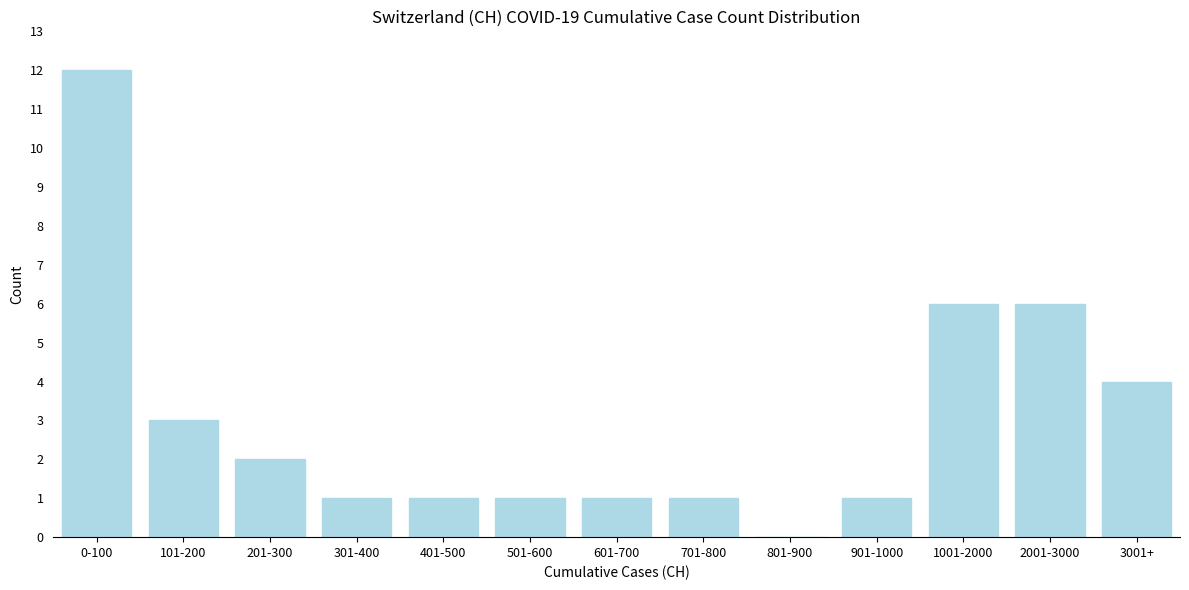

Reading right to left, extract all data points from this chart.

3001+=4	2001-3000=6	1001-2000=6	901-1000=1	801-900=0	701-800=1	601-700=1	501-600=1	401-500=1	301-400=1	201-300=2	101-200=3	0-100=12